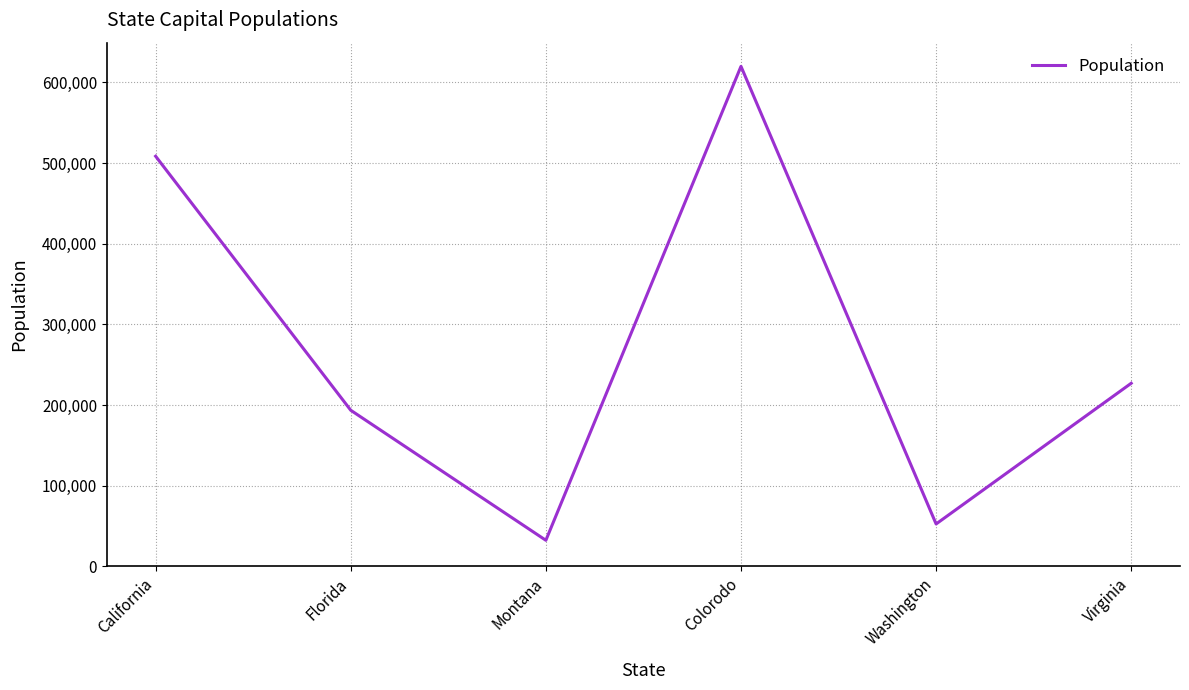

How many interior local peaks (higher than both neighbors) does the data have?

1